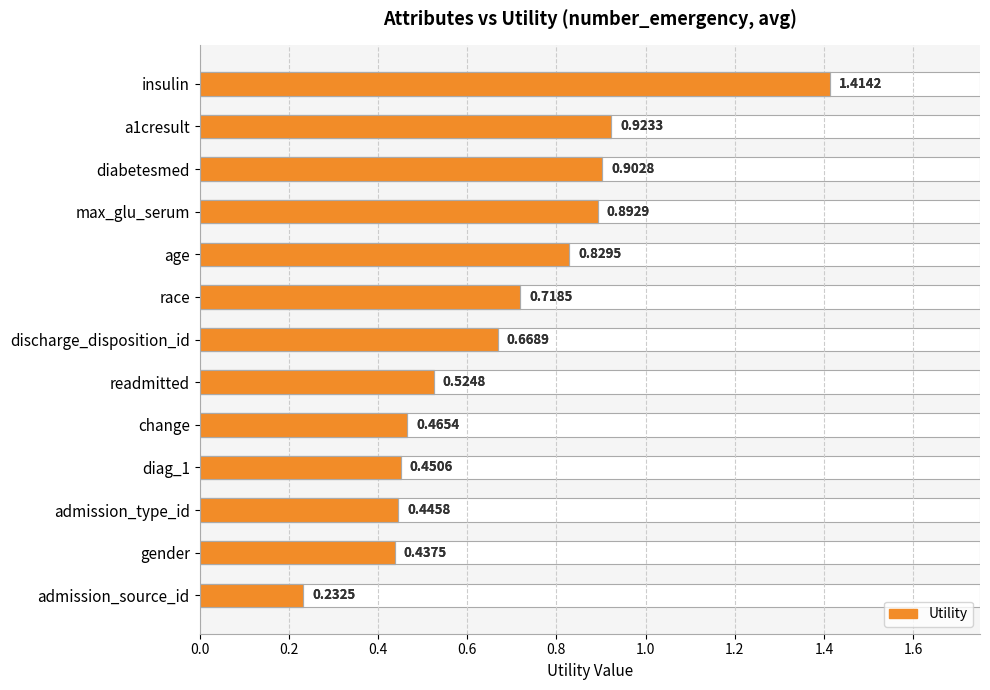

Are the bars grouped side by side (vs. stacked)?

No